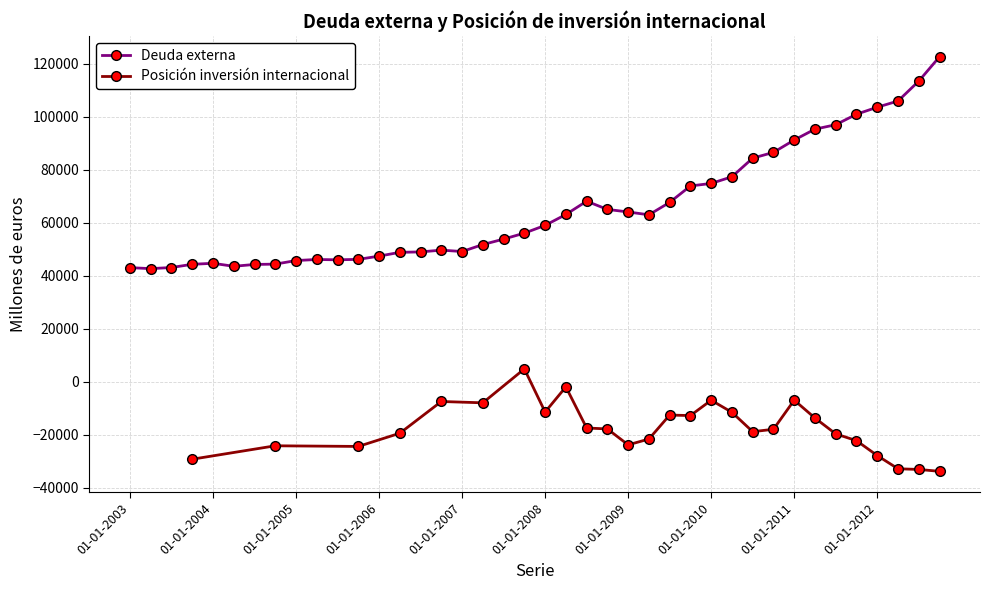

What is the change in value from 01-01-2006 to 01-01-2010?

+27438.6